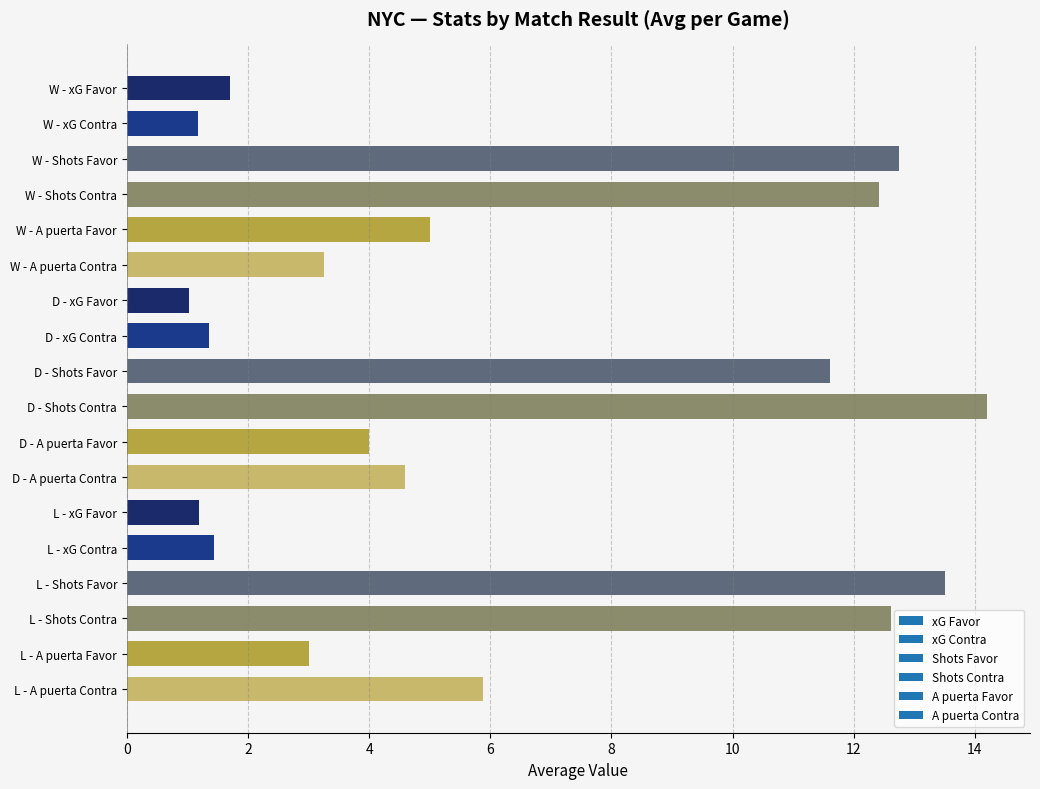

What is the change in value from W - xG Favor to W - Shots Contra?

+10.7